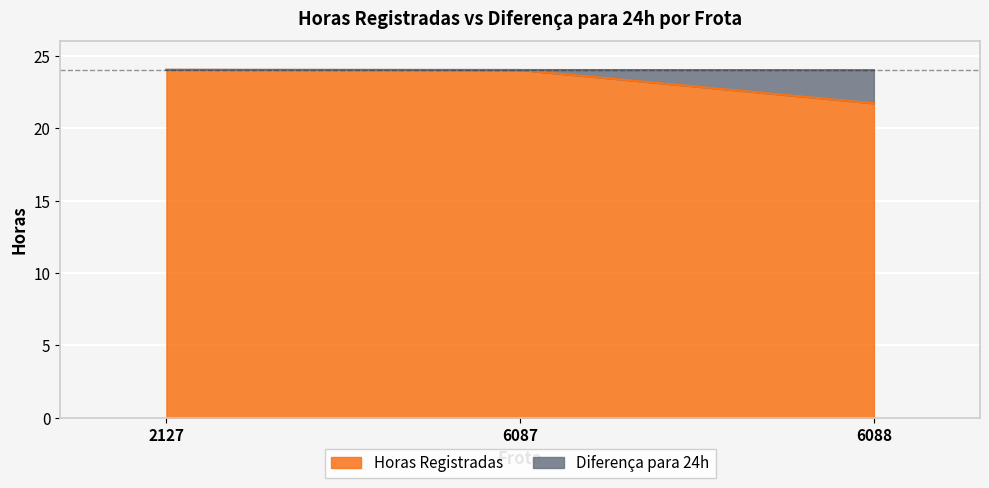

List the labels in order of value, largest first.

2127, 6087, 6088